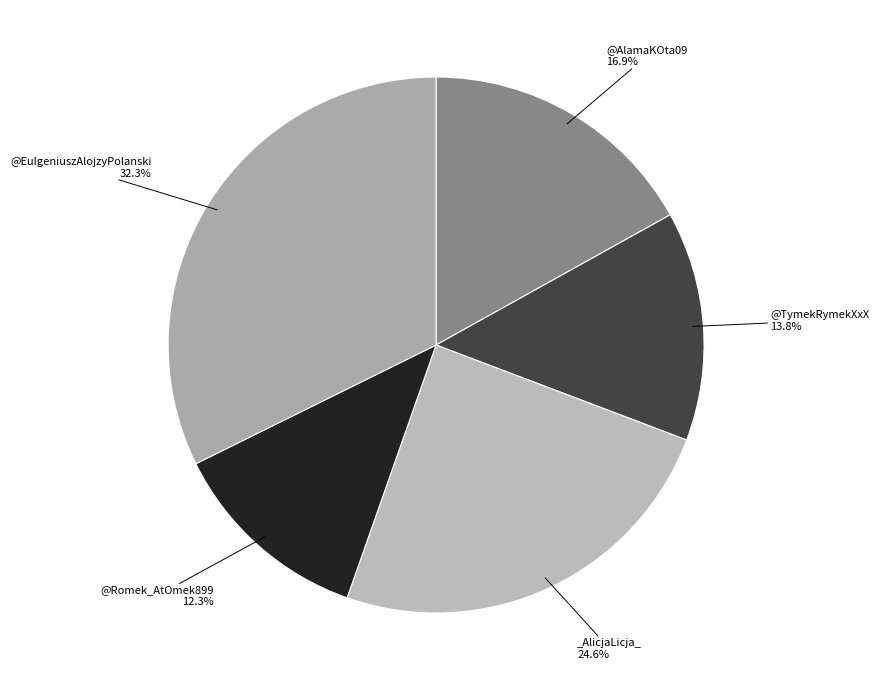

How many segments does this pie chart have?

5